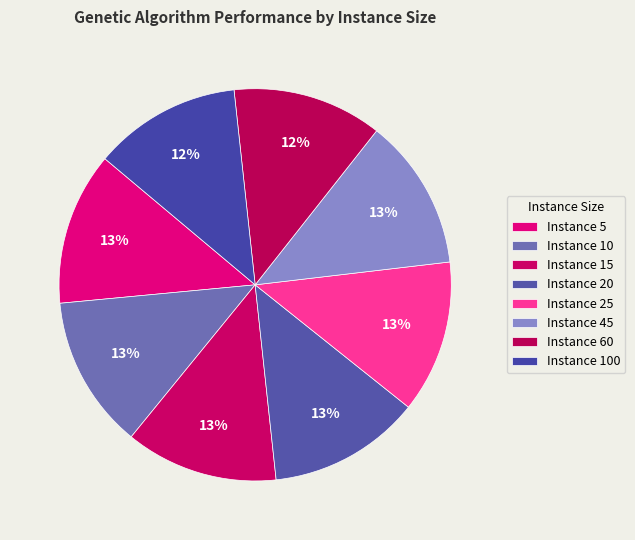

How many segments does this pie chart have?

8